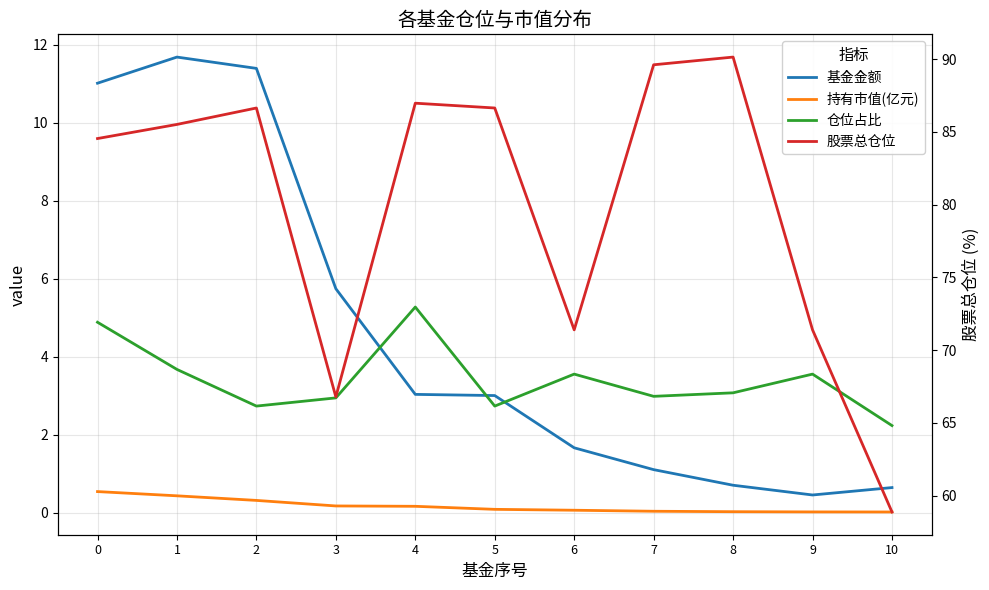

At how many categories does at least one series exceed 21?

11